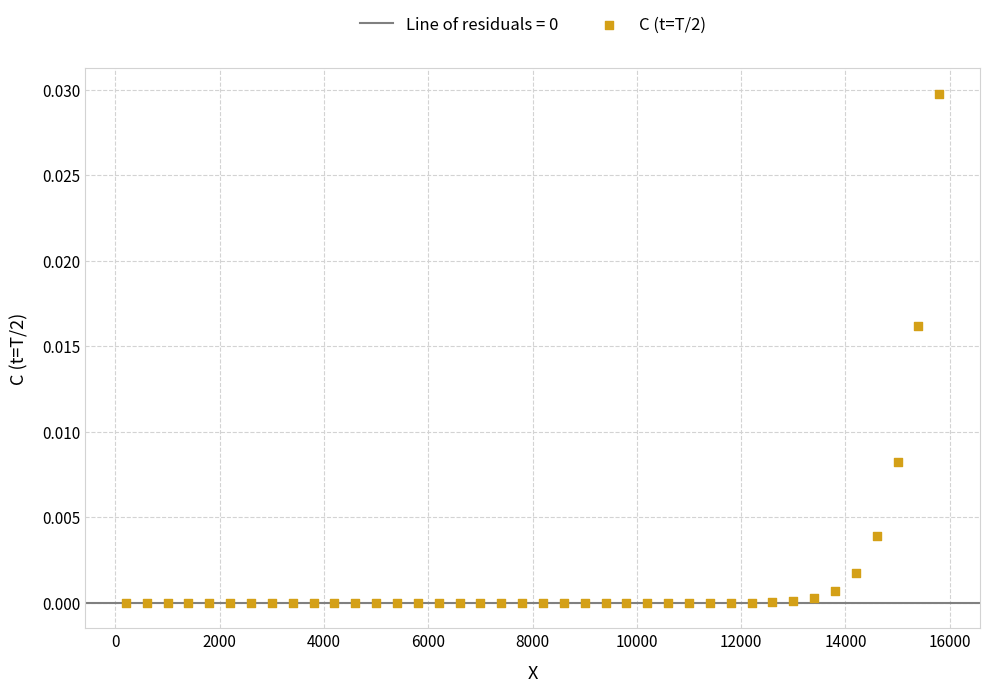

What is the range of X values (max minus min)?

15600.0